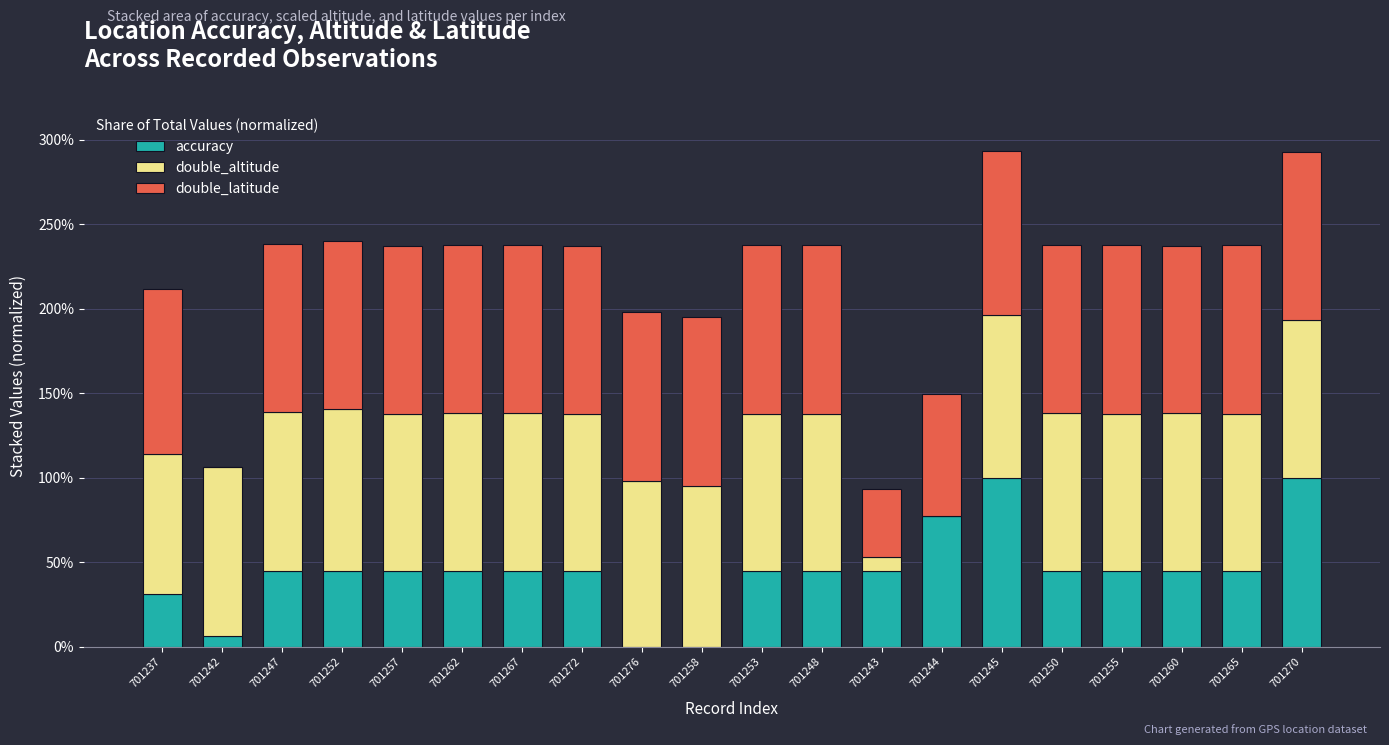

Is it true that accuracy equals 0.0 at 701276?

True